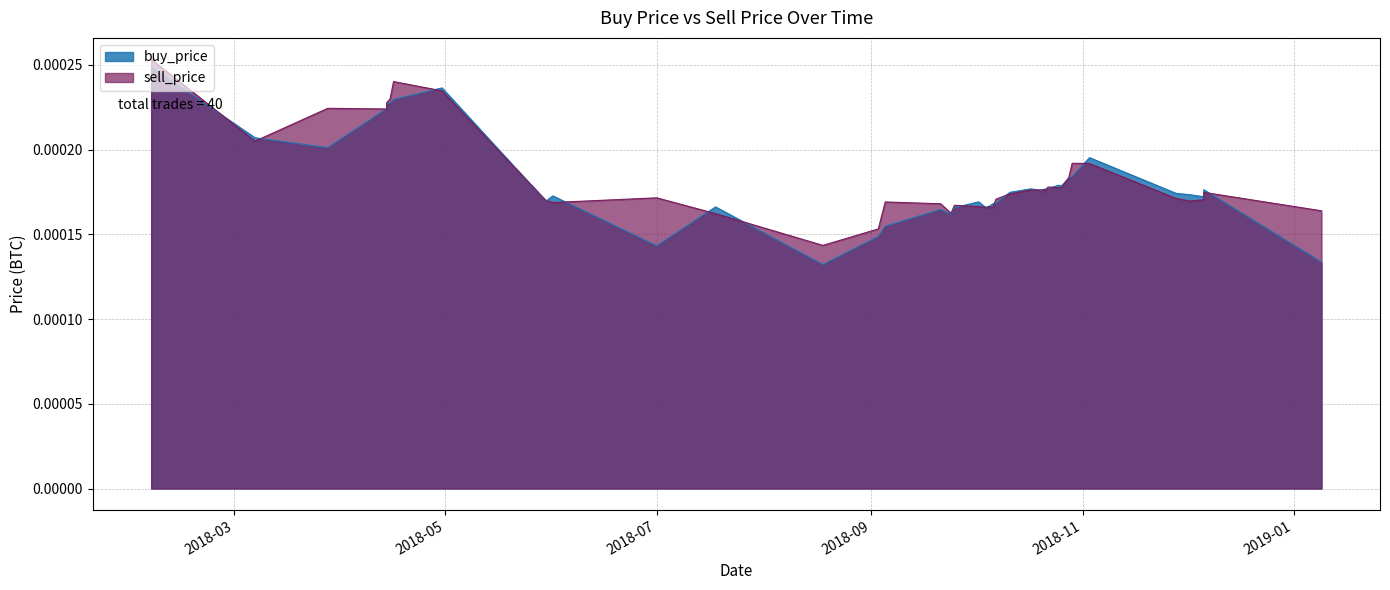

What are all the series names shown in the legend?

buy_price, sell_price